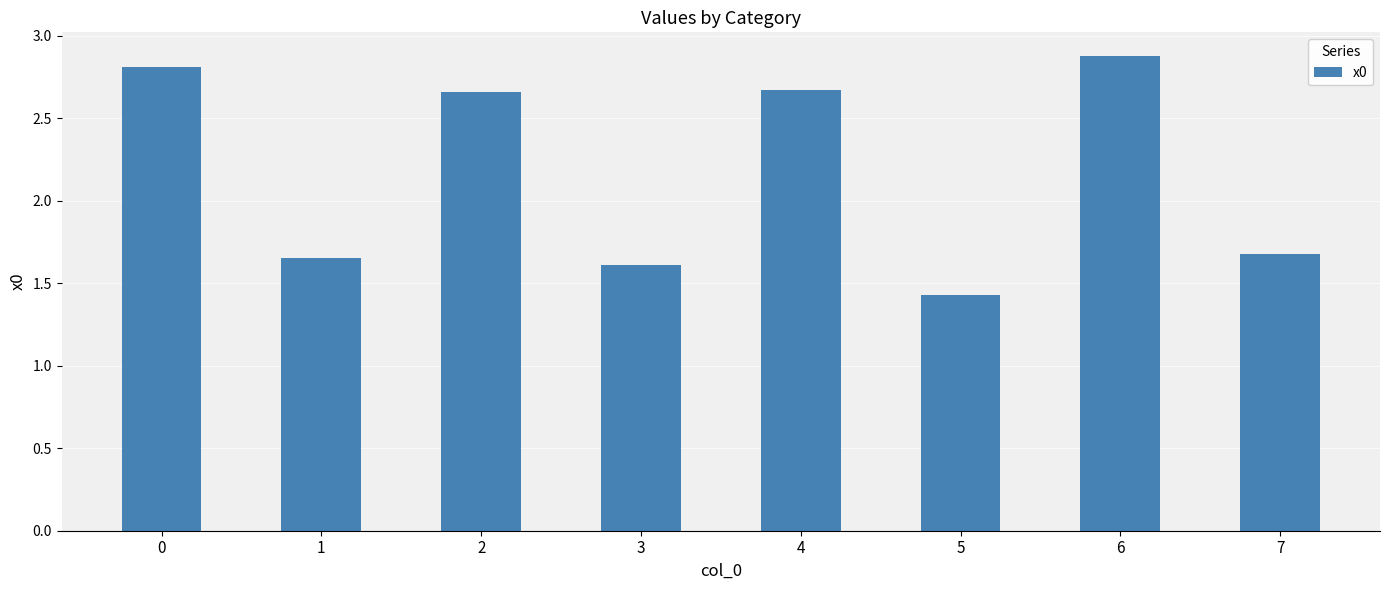

What is the sum of the values at 7 and 0?

4.5